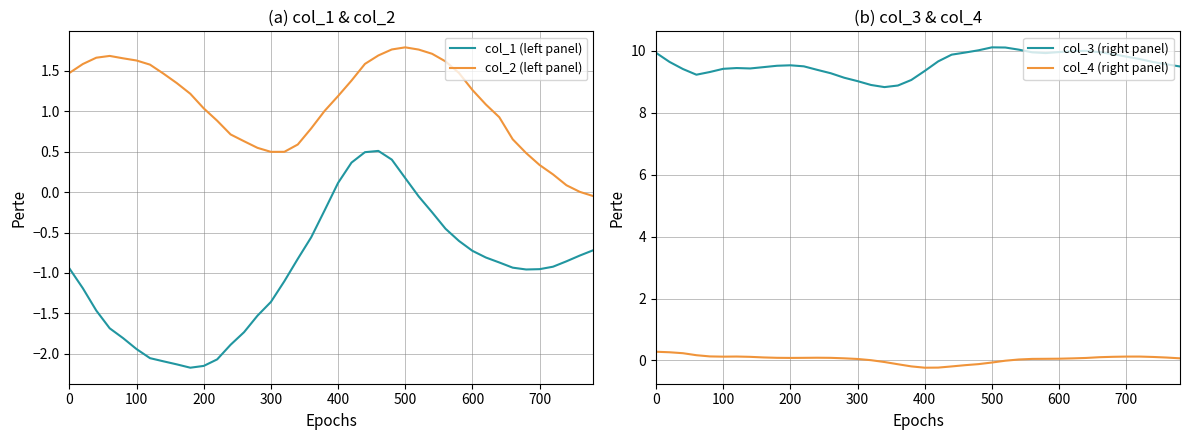

Is this an area chart (filled region under the line)?

No